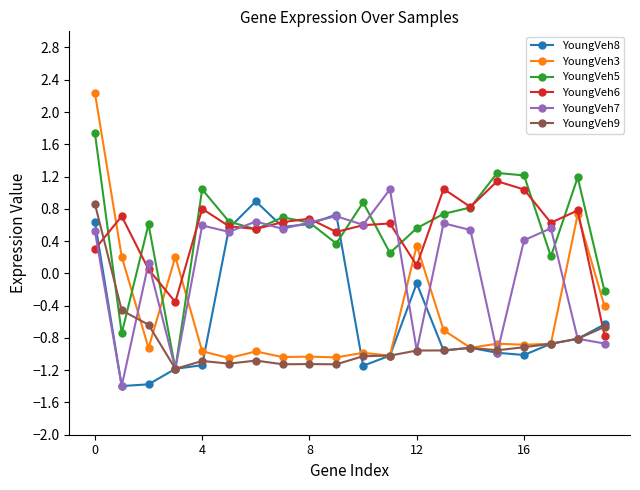

True or false: YoungVeh3 and YoungVeh7 intersect in this chart.

True